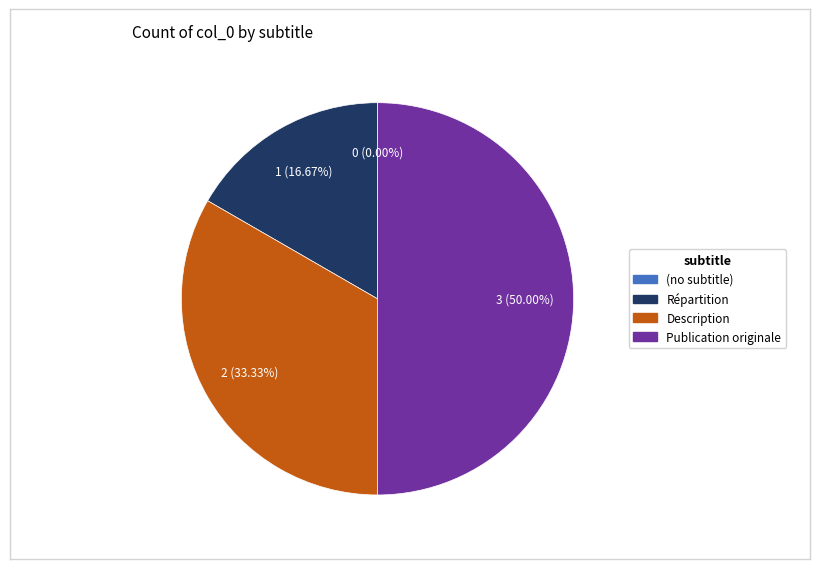

Between Publication originale and Description, which is larger?

Publication originale